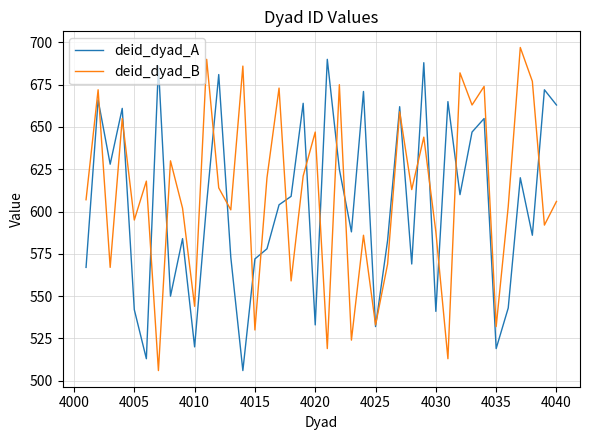

What is the lowest value of the deid_dyad_B series?

506